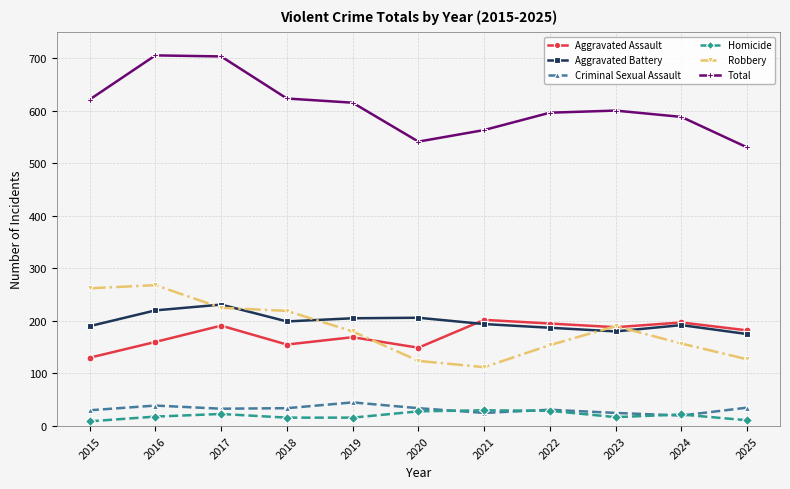

True or false: Criminal Sexual Assault and Total cross at least once.

False